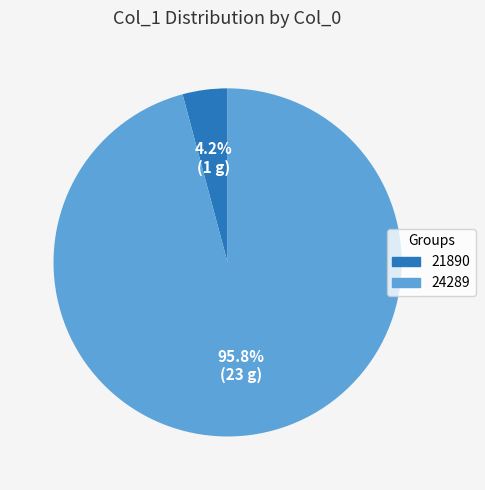

Which slice represents more than half of the pie?

24289